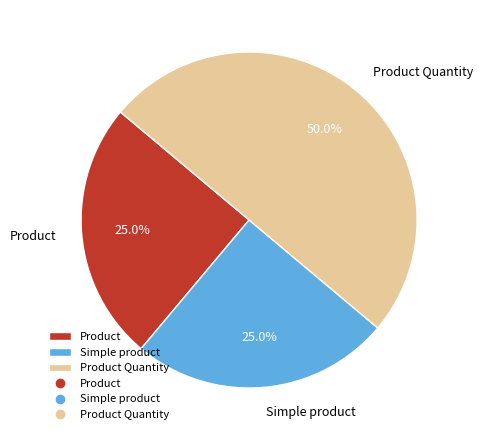

What is the largest slice in the pie chart?

Product Quantity